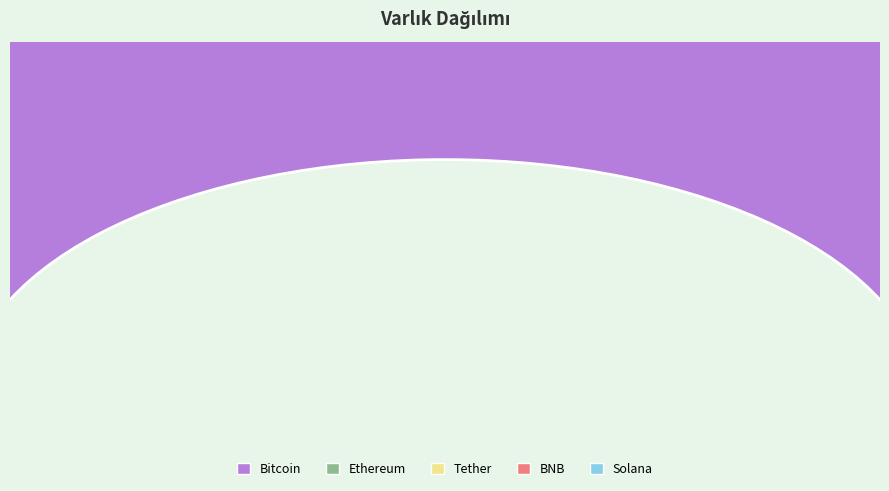

Does any single category account for the majority?

Yes